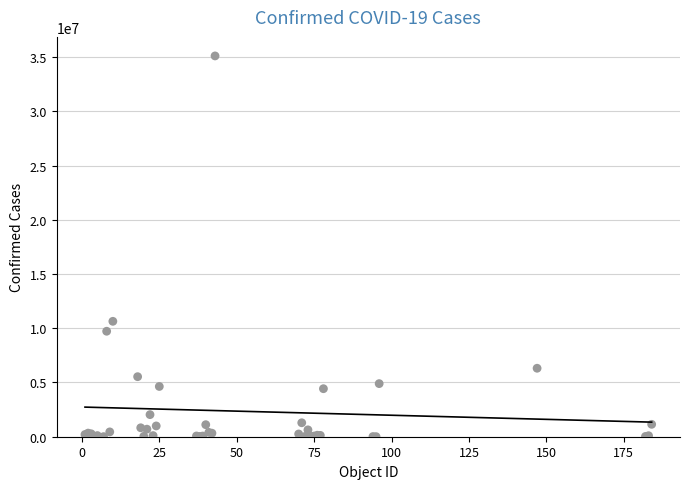

What Y value in the scatter plot is closest to 17556441?

10639526